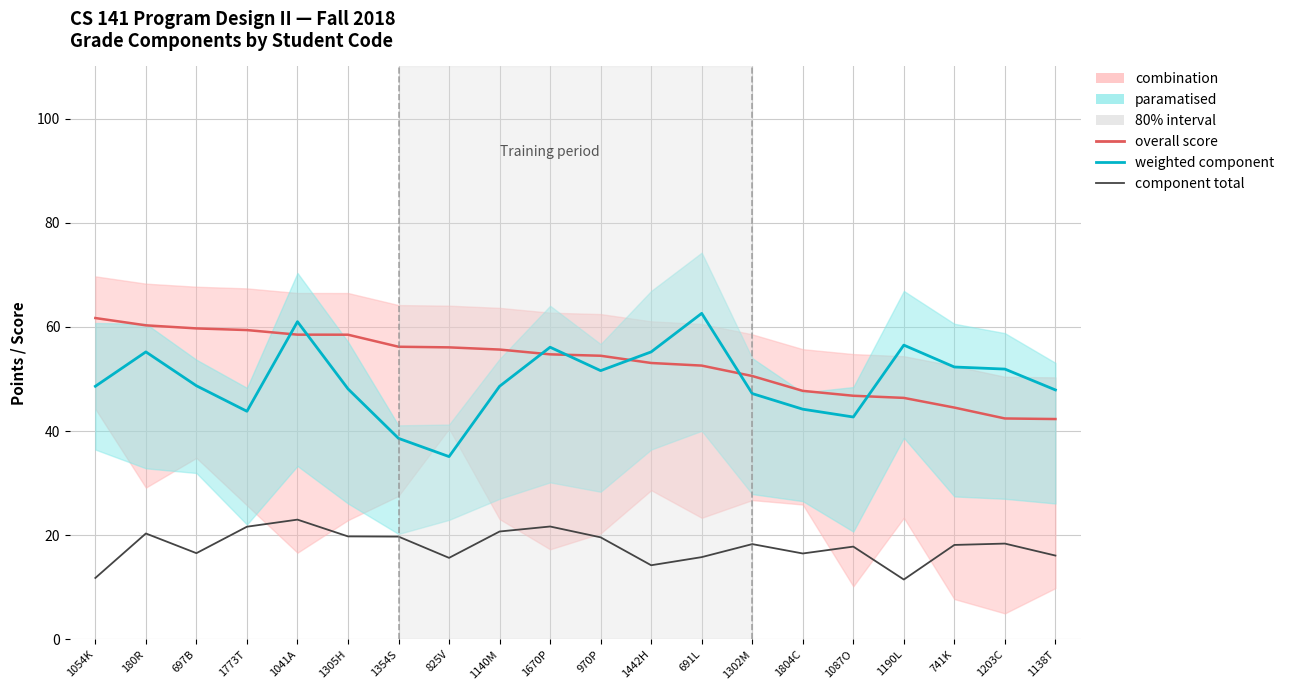

Which series has the widest spread of values?

weighted component